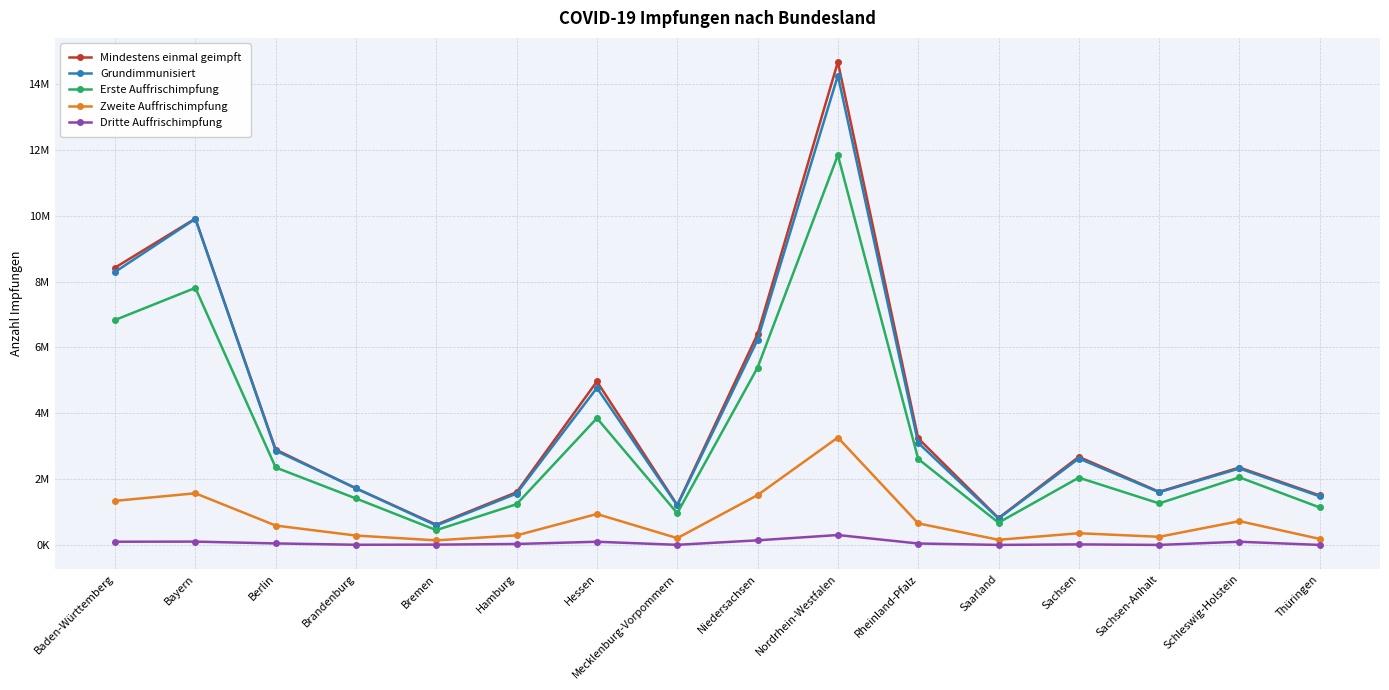

What are all the series names shown in the legend?

Mindestens einmal geimpft, Grundimmunisiert, Erste Auffrischimpfung, Zweite Auffrischimpfung, Dritte Auffrischimpfung